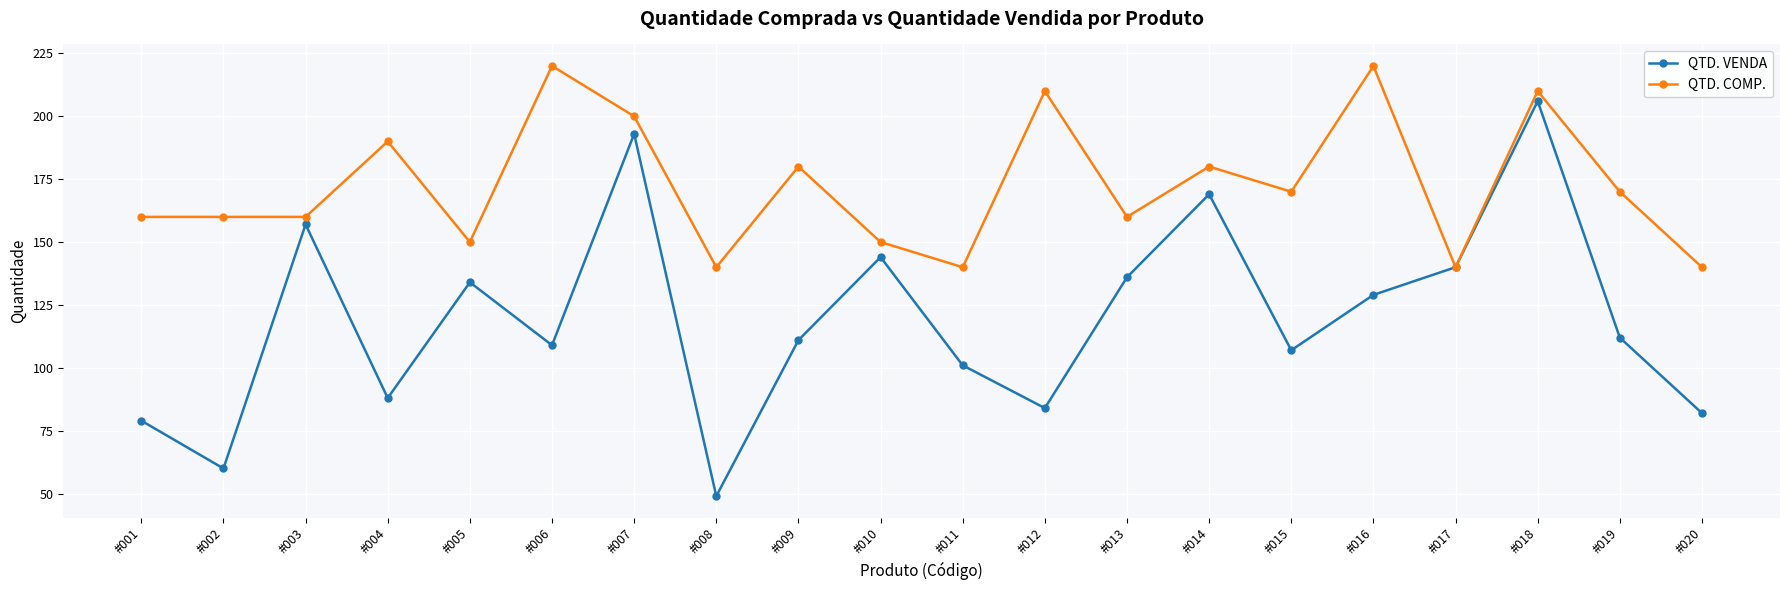

What is the value of the QTD. VENDA point at the 6th from the left?

109